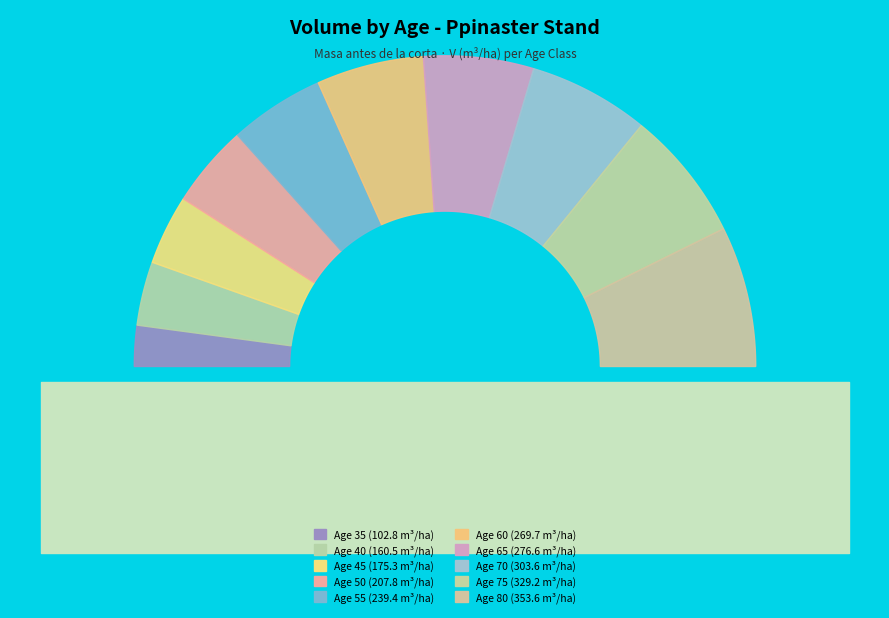

How much of the chart is everything except 60?

88.8%